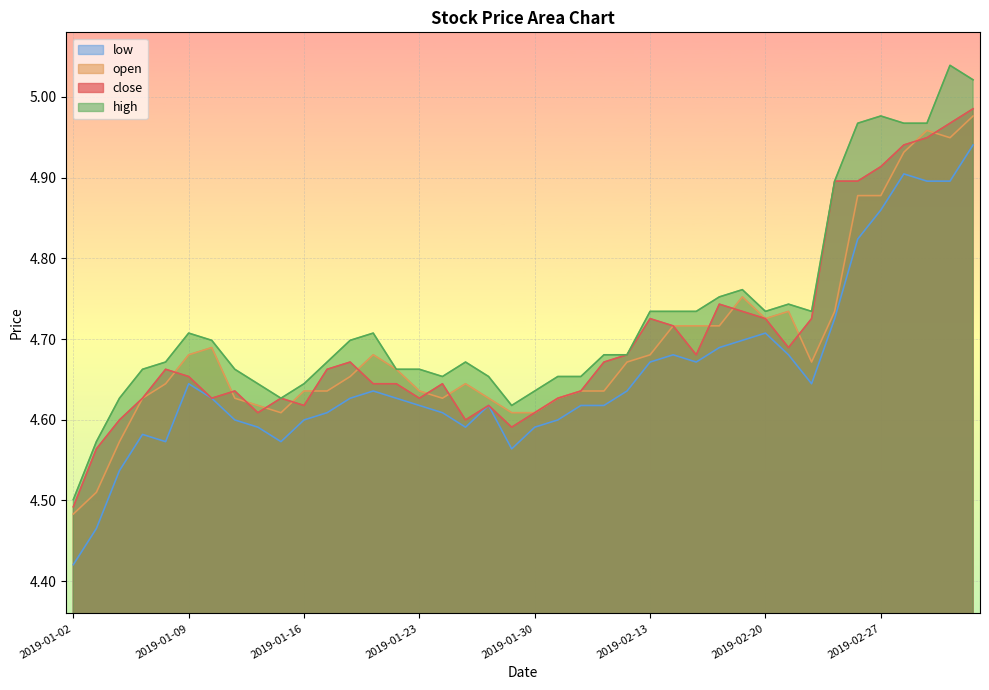

What is the difference between the maximum and minimum values in the low series?

0.5